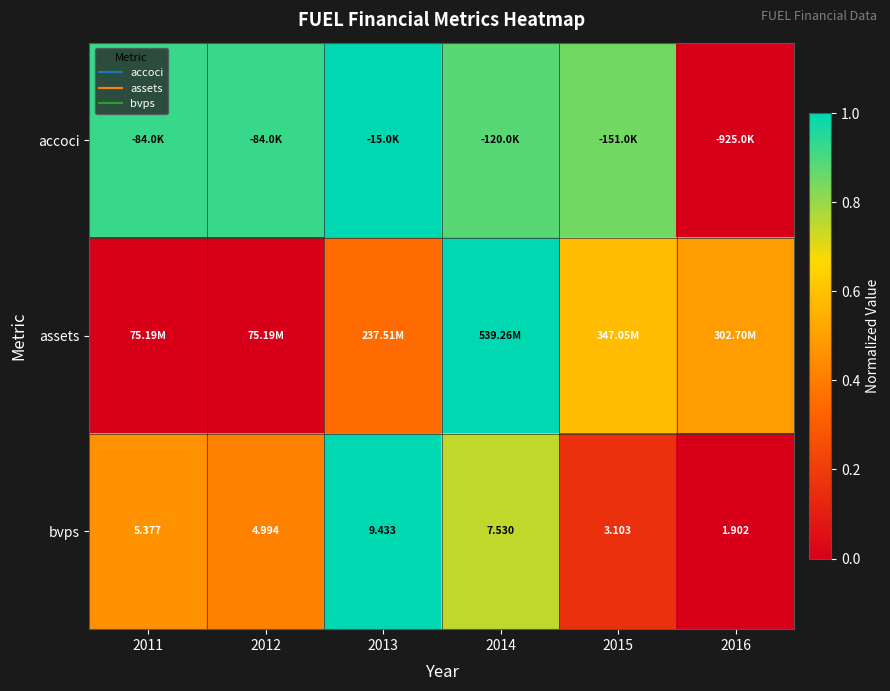

At which label is assets closest to 0?

2011